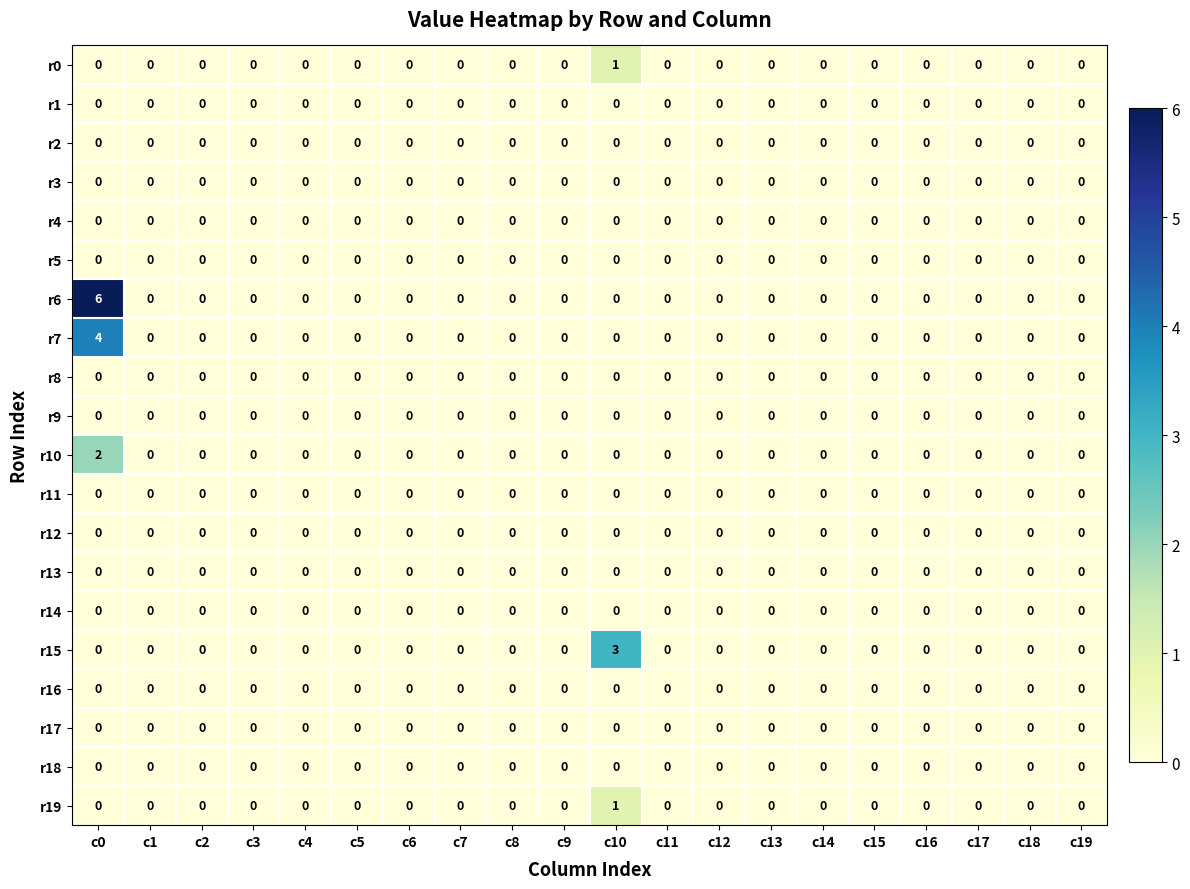

Which category has the highest value across all series?

c0